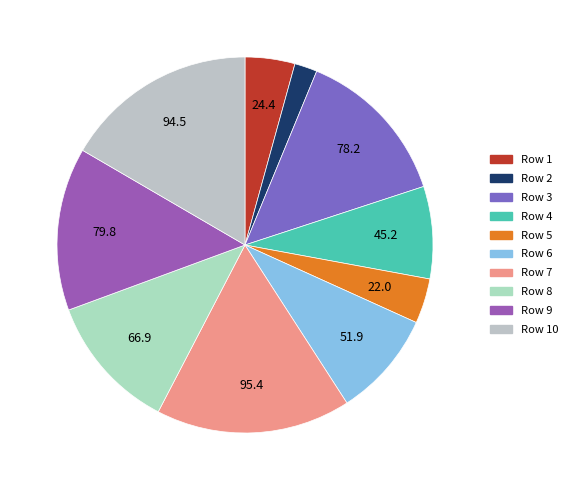

Is there any slice that represents more than half of the pie?

No